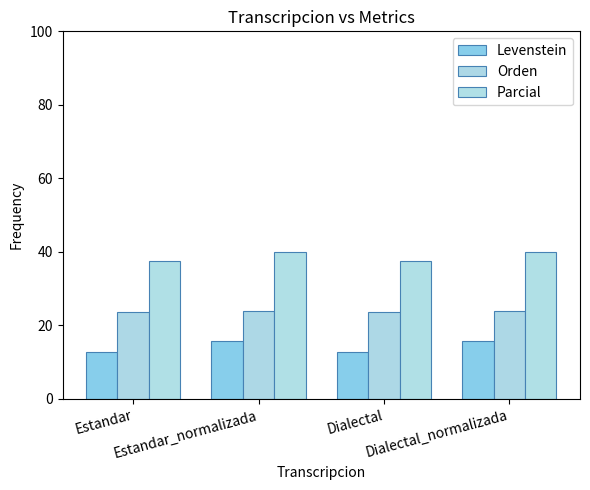

The value of Orden at Dialectal_normalizada is 24.0. True or false?

True